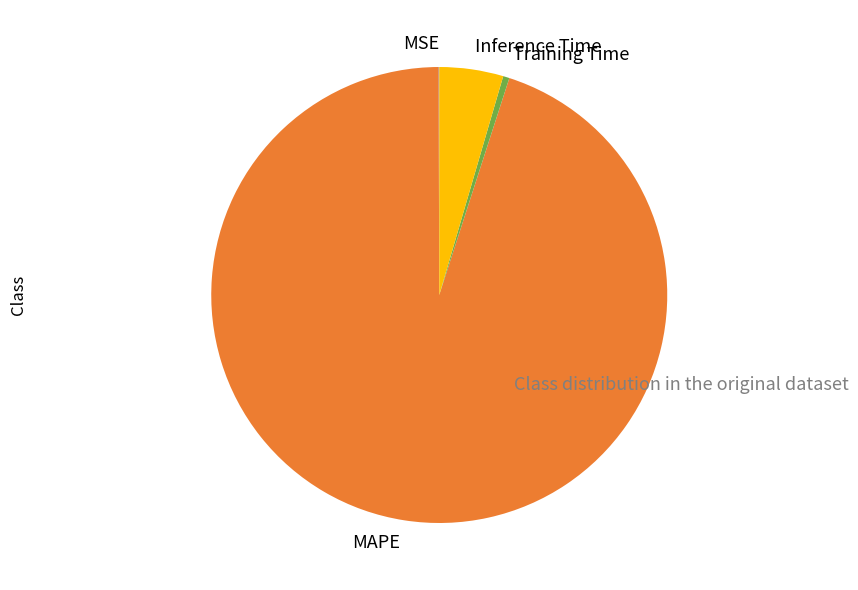

Which slice is the largest?

MAPE